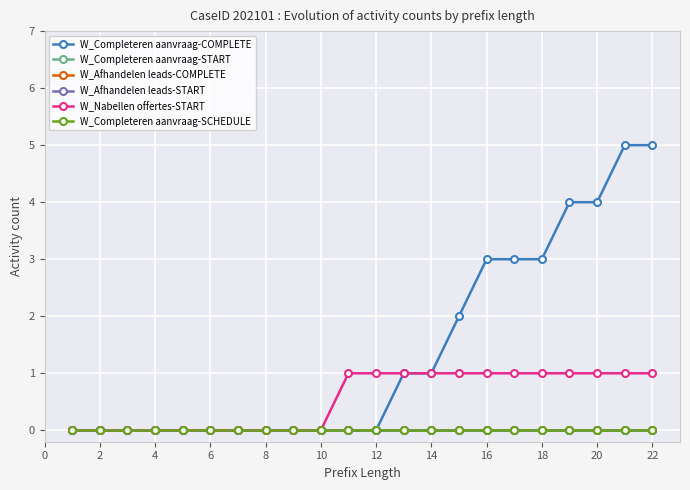

Reading left to right, transcribe all the data shown in this chart.

W_Completeren aanvraag-COMPLETE: 0	0	0	0	0	0	0	0	0	0	0	0	1	1	2	3	3	3	4	4	5	5
W_Completeren aanvraag-START: 0	0	0	0	0	0	0	0	0	0	0	0	0	0	0	0	0	0	0	0	0	0
W_Afhandelen leads-COMPLETE: 0	0	0	0	0	0	0	0	0	0	0	0	0	0	0	0	0	0	0	0	0	0
W_Afhandelen leads-START: 0	0	0	0	0	0	0	0	0	0	0	0	0	0	0	0	0	0	0	0	0	0
W_Nabellen offertes-START: 0	0	0	0	0	0	0	0	0	0	1	1	1	1	1	1	1	1	1	1	1	1
W_Completeren aanvraag-SCHEDULE: 0	0	0	0	0	0	0	0	0	0	0	0	0	0	0	0	0	0	0	0	0	0